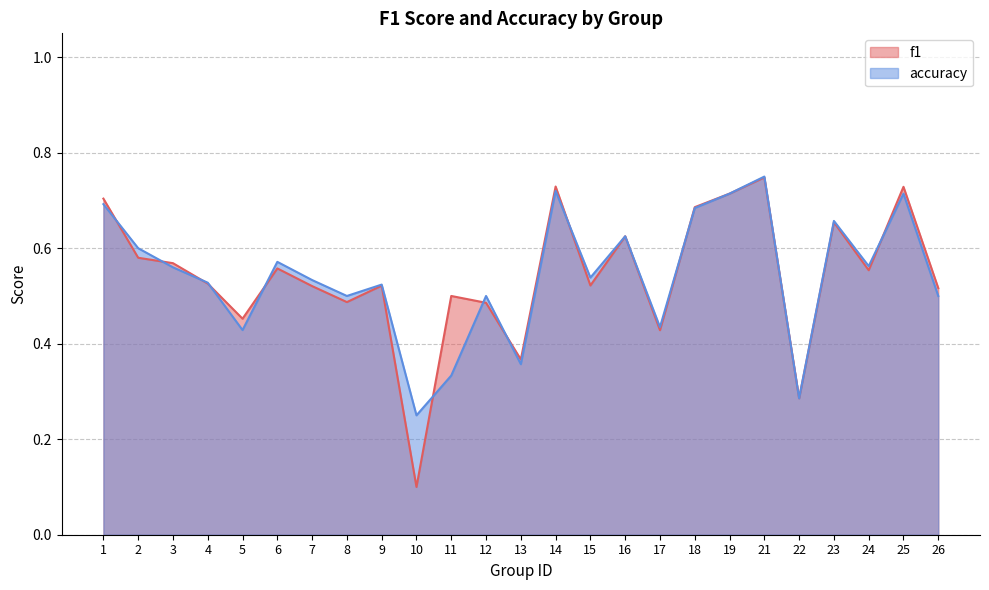

Between 7 and 24, which series saw the biggest shift?

f1